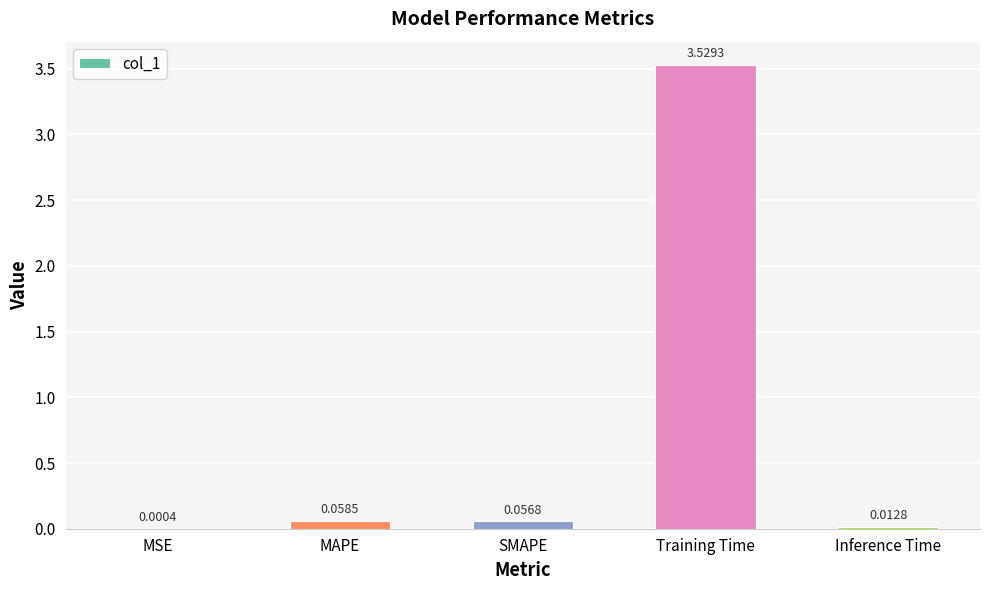

Where is the data nearest to the value 1?

MAPE